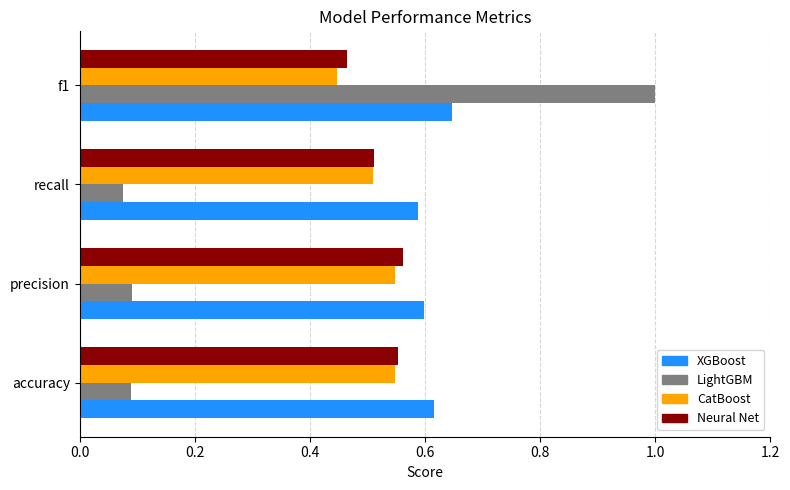

What is the total value across all series at recall?

1.7